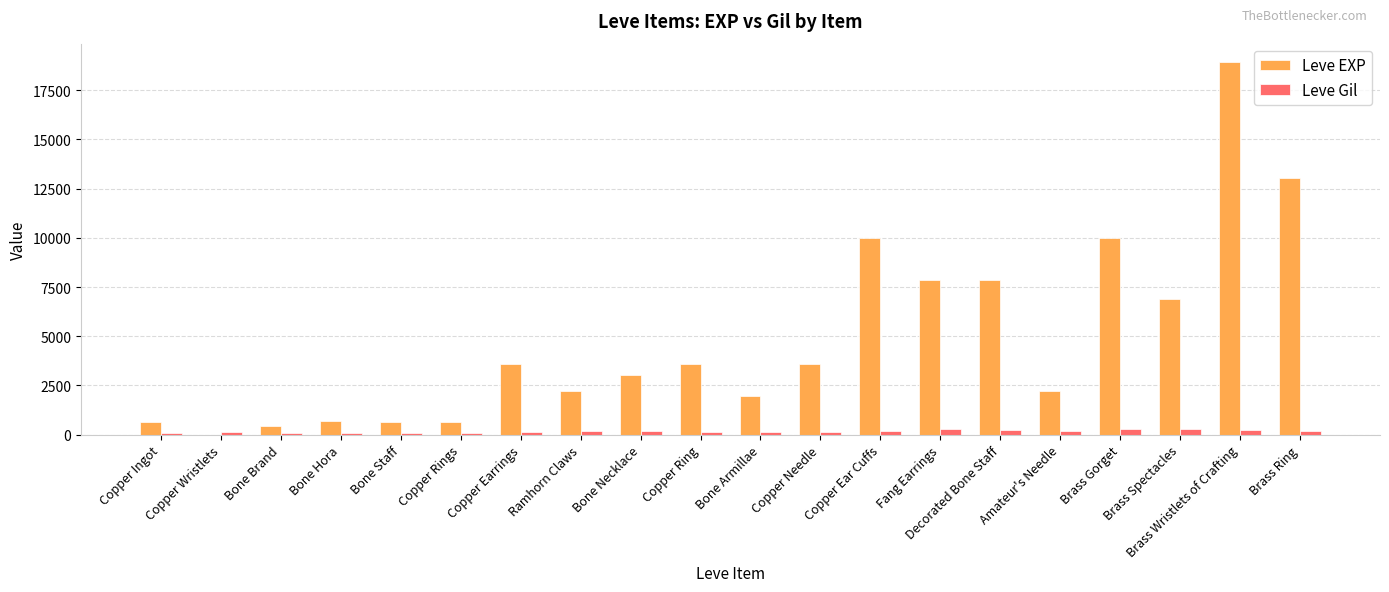

The Leve EXP series shows 3600 at Copper Needle. True or false?

True